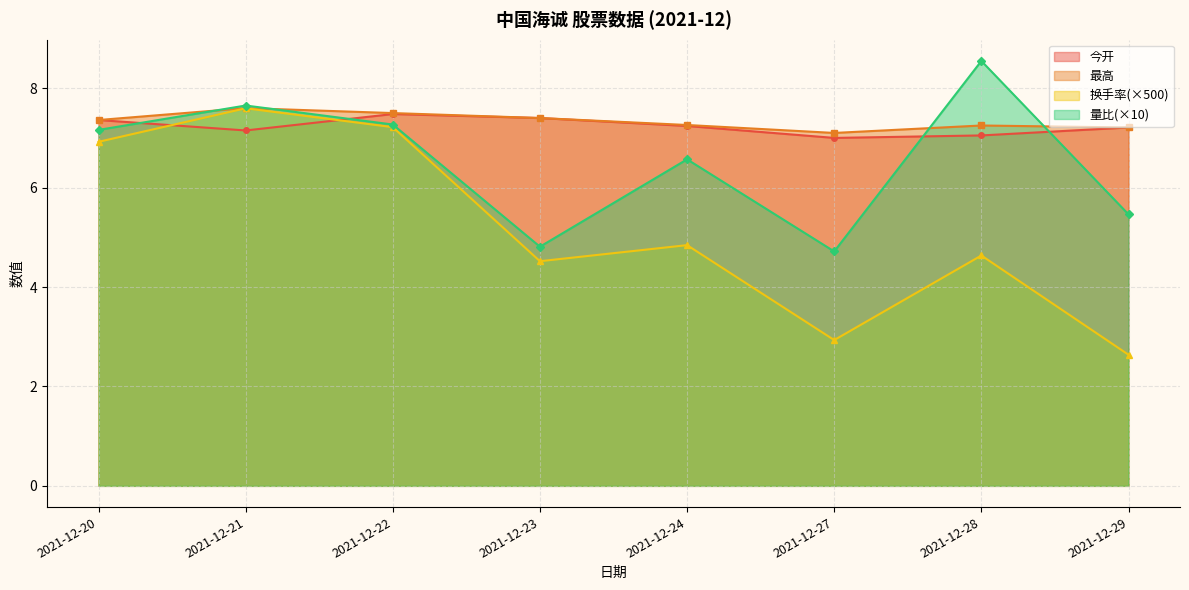

How many values in the 量比 series are below 7?

4